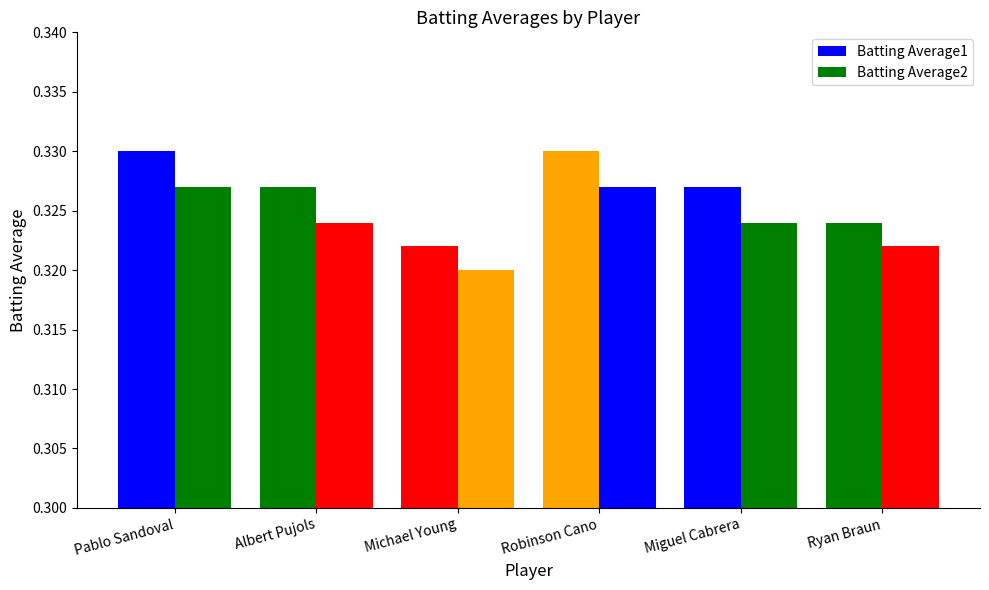

Reading left to right, list all the values displayed in this chart.

Batting Average1: Pablo Sandoval=0.3	Albert Pujols=0.3	Michael Young=0.3	Robinson Cano=0.3	Miguel Cabrera=0.3	Ryan Braun=0.3
Batting Average2: Pablo Sandoval=0.3	Albert Pujols=0.3	Michael Young=0.3	Robinson Cano=0.3	Miguel Cabrera=0.3	Ryan Braun=0.3